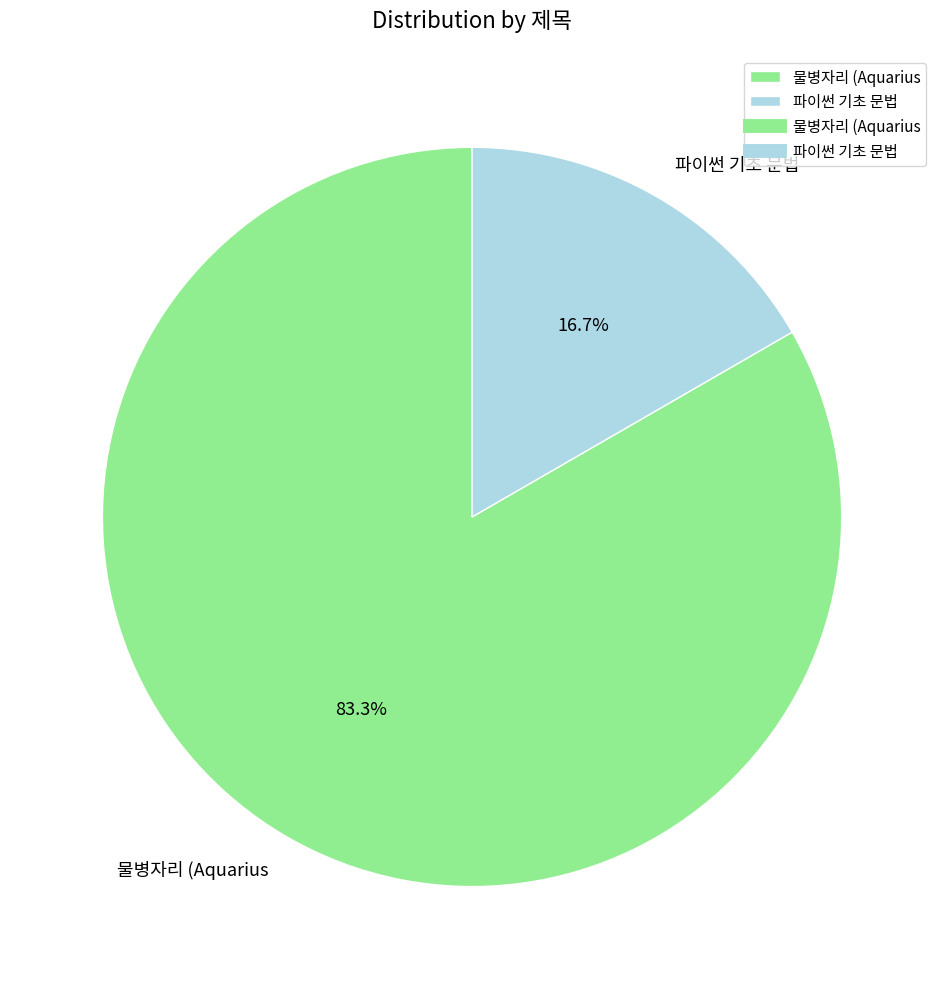

Is there a majority slice in this chart?

Yes